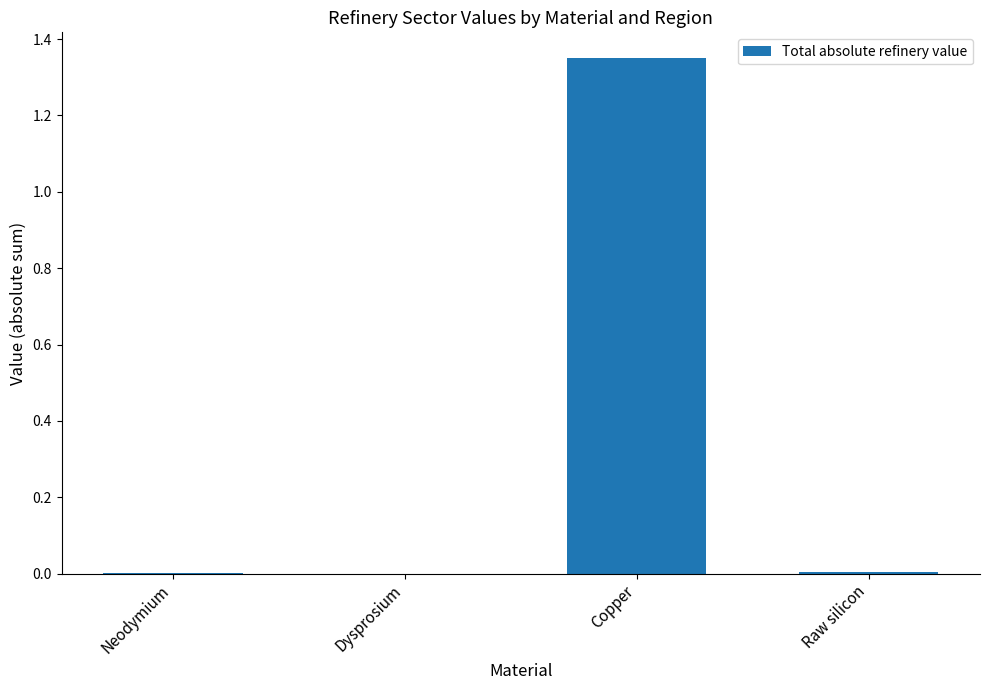

Is it true that the value at Neodymium is 0.0?

True